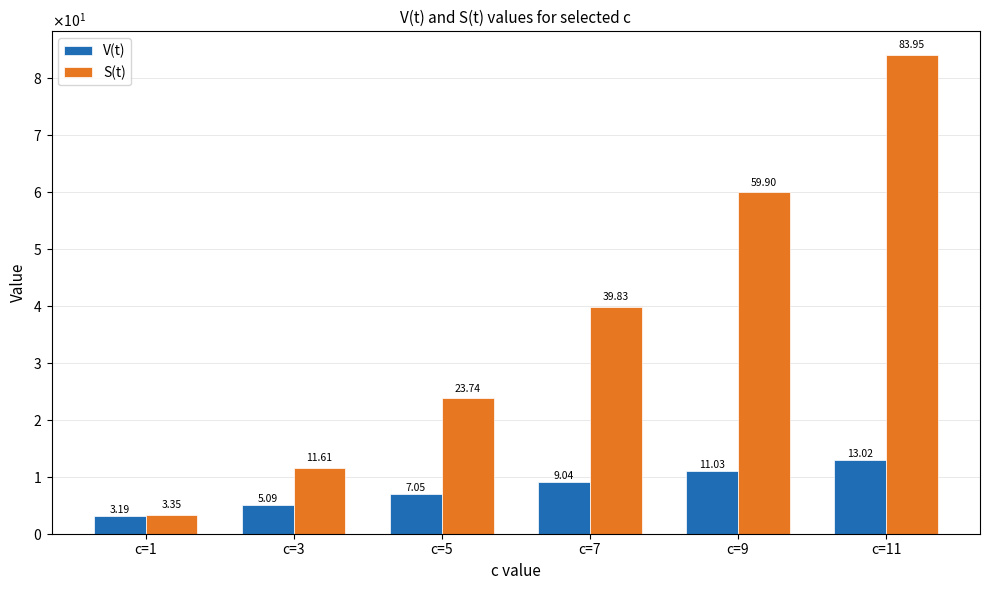

Are the bars grouped side by side (vs. stacked)?

Yes